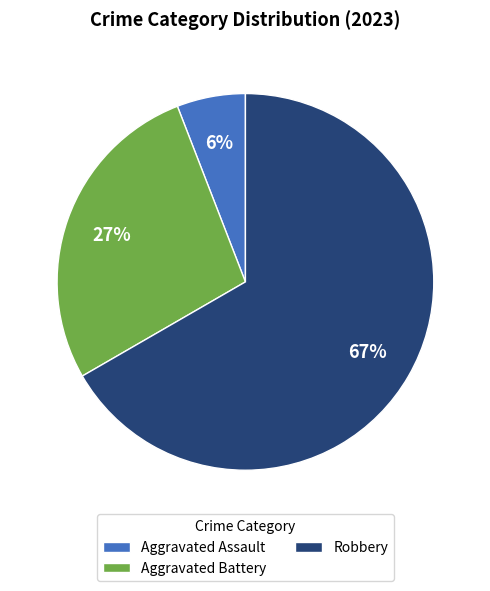

Which category has the smallest portion of the pie?

Aggravated Assault